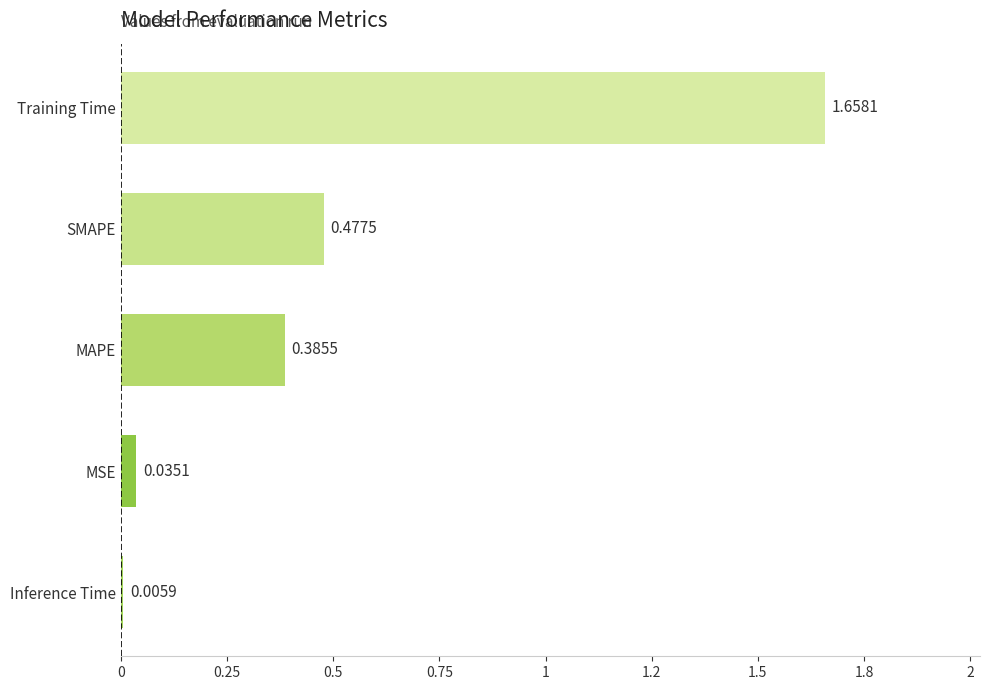

What is the maximum value shown in the chart?

1.7